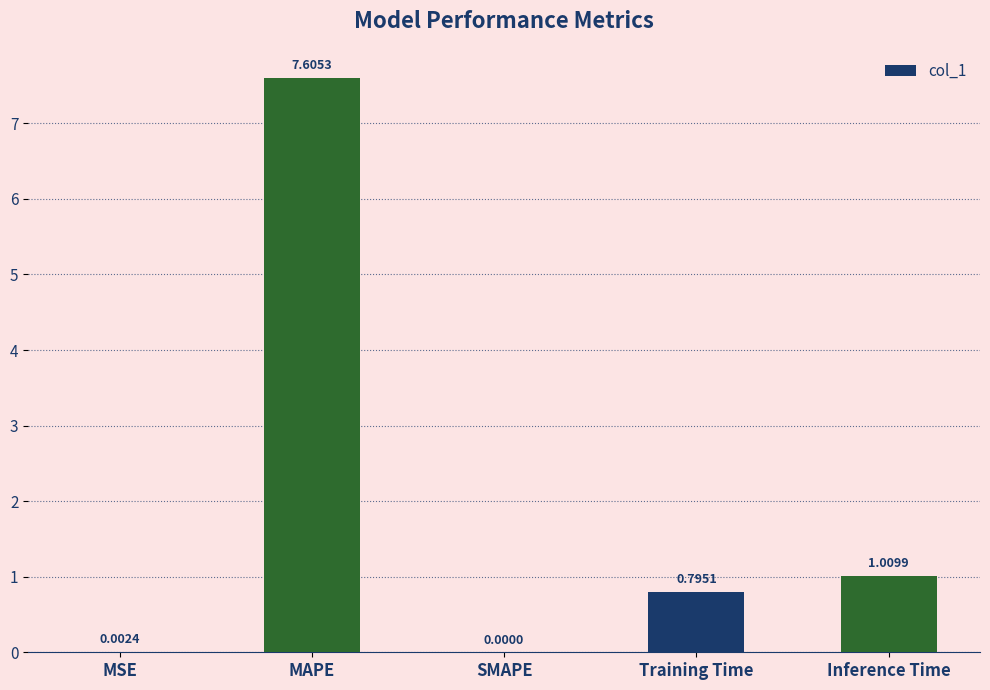

Which has a higher value, Training Time or SMAPE?

Training Time